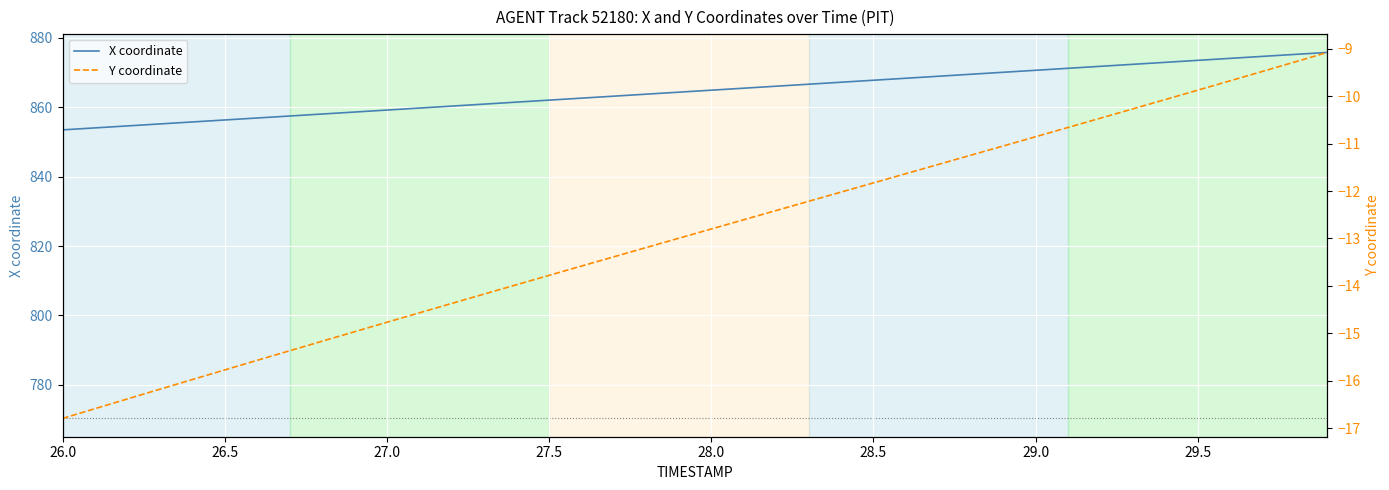

True or false: Y coordinate and X coordinate cross at least once.

False